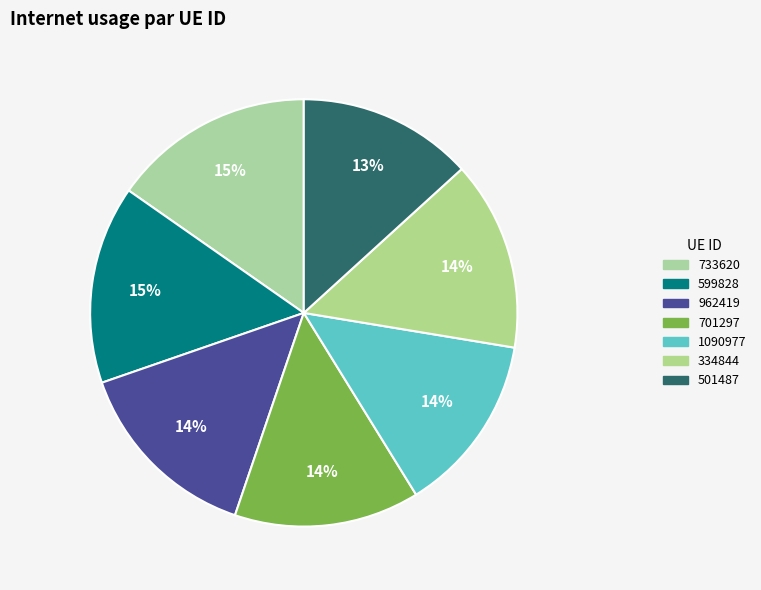

Count the number of slices in the pie.

7